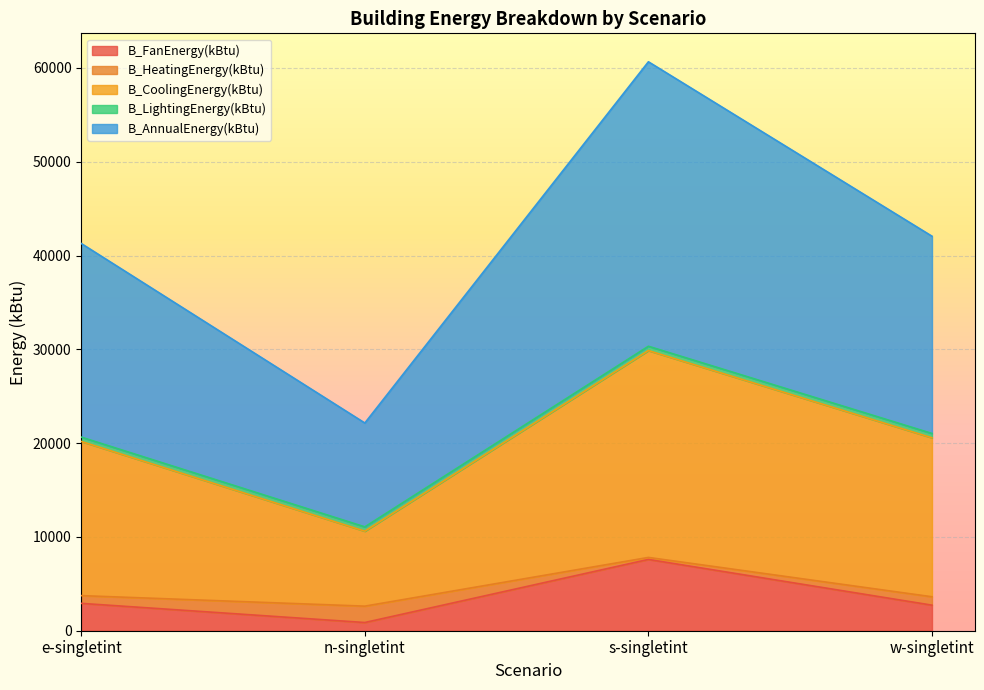

Is it true that B_FanEnergy(kBtu) equals 874.7 at n-singletint?

True